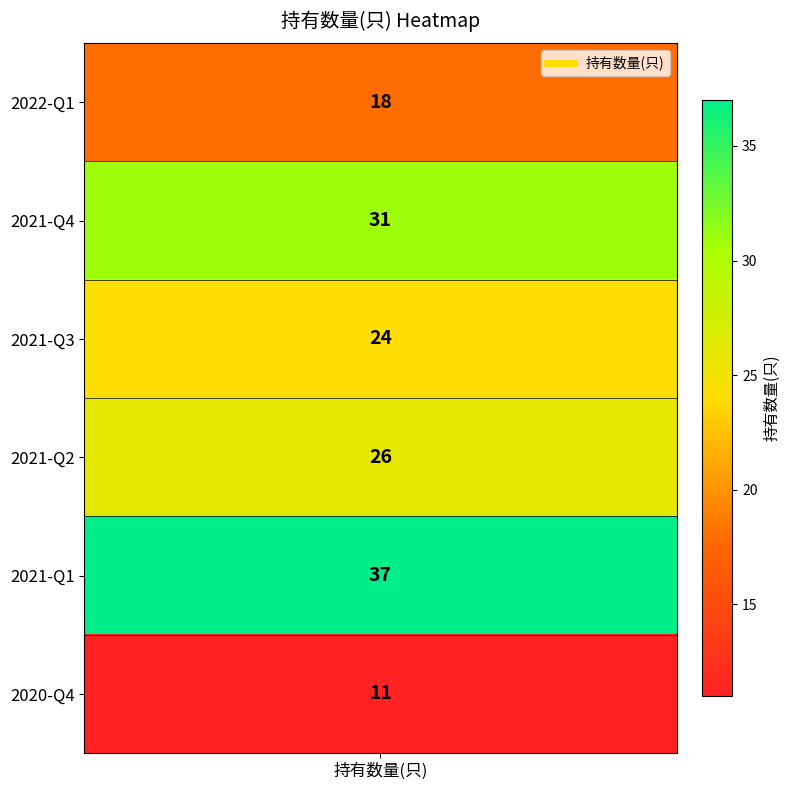

Reading right to left, what are all the values shown in this chart?

5=11	4=37	3=26	2=24	1=31	0=18